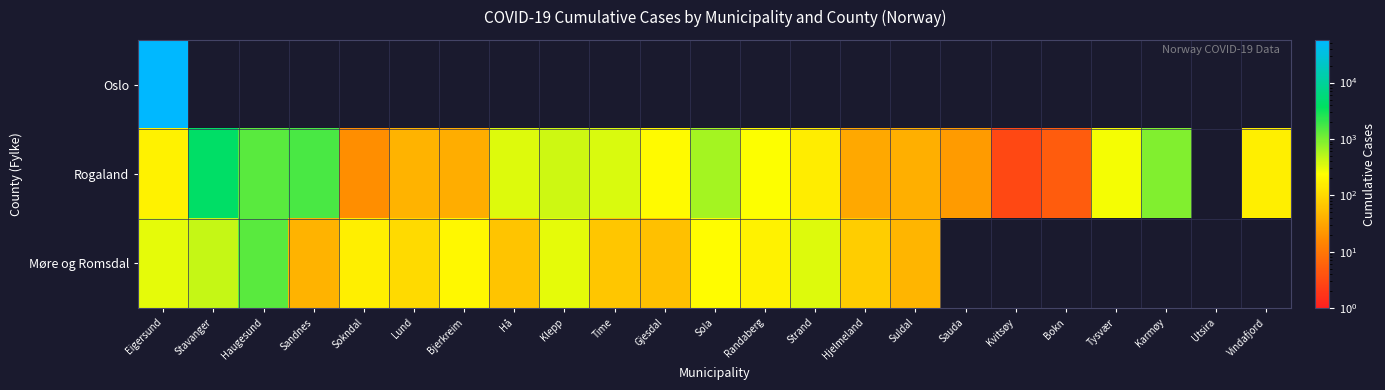

What is the difference between the Møre og Romsdal values at Stavanger and Haugesund?

970.0